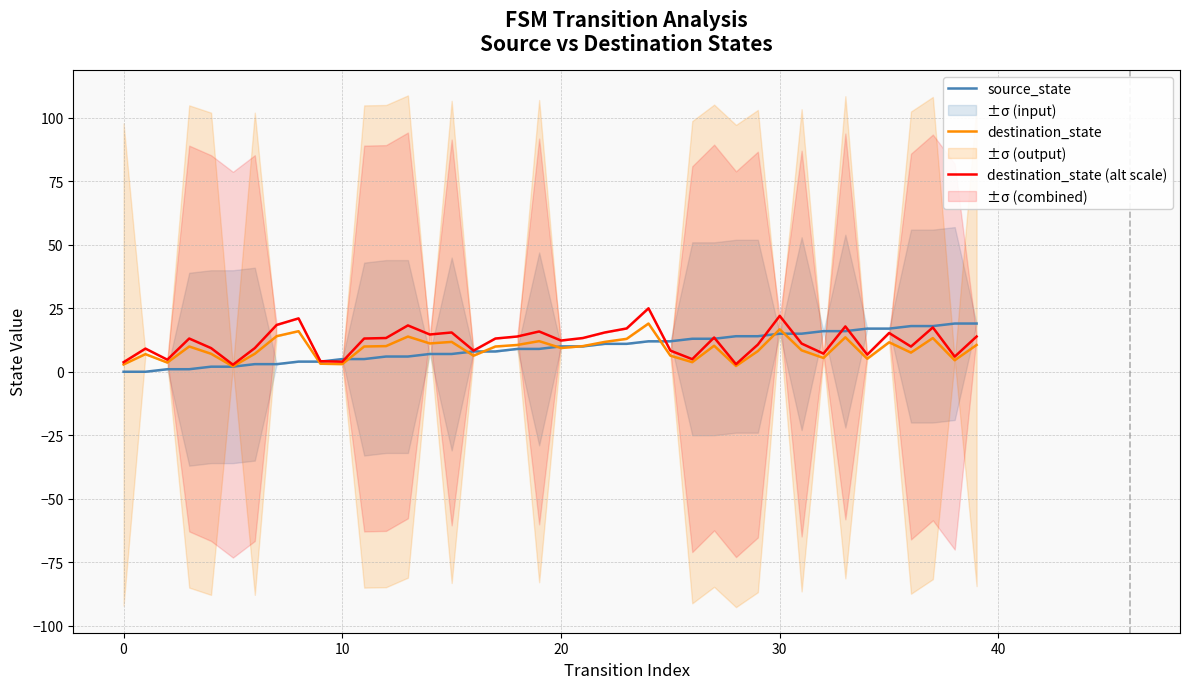

What is the average value of the destination_state (alt scale) series?

11.9